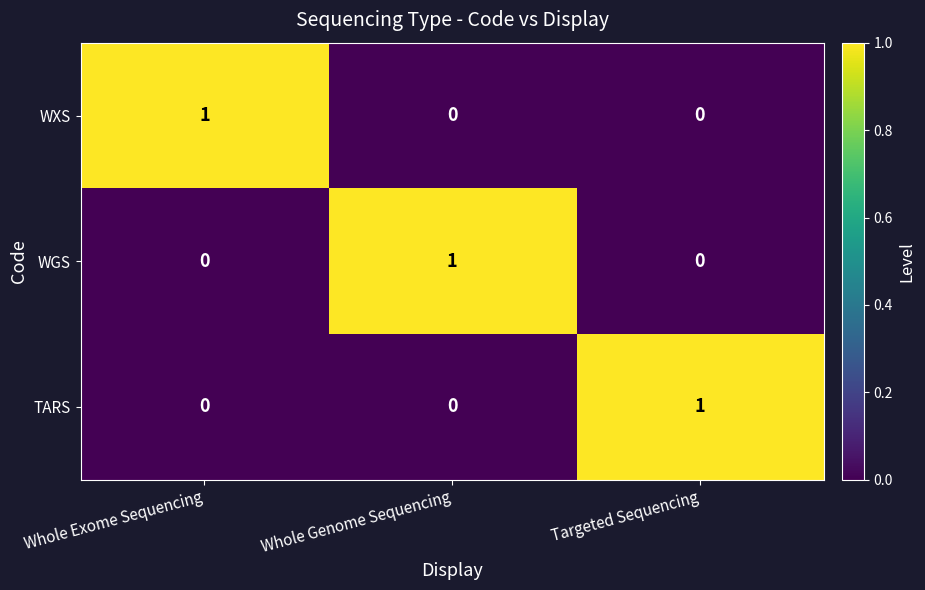

The value of TARS at Whole Genome Sequencing is 0. True or false?

True